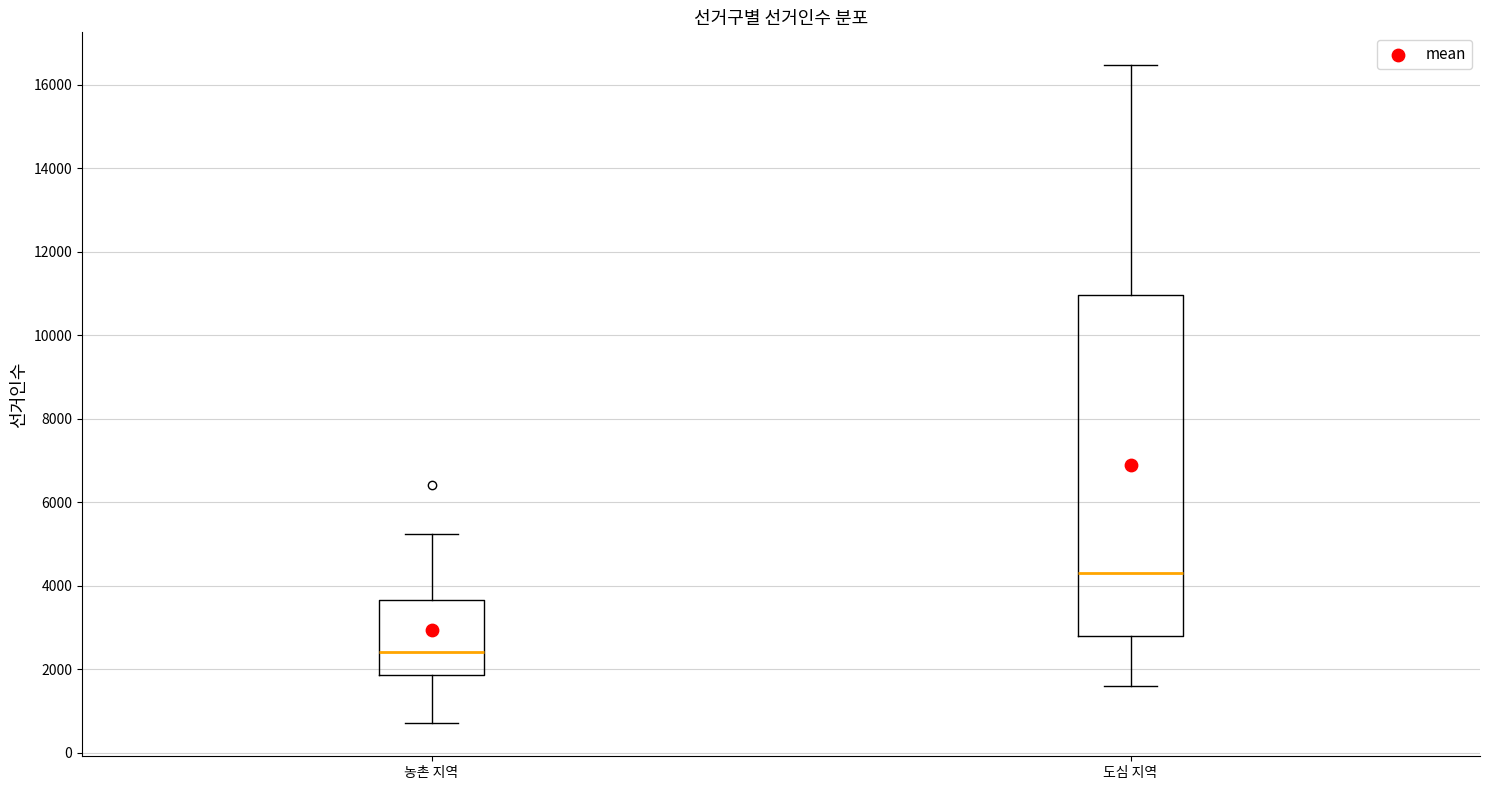

Comparing the boxes themselves (not the whiskers), which one is the tallest?

도심 지역